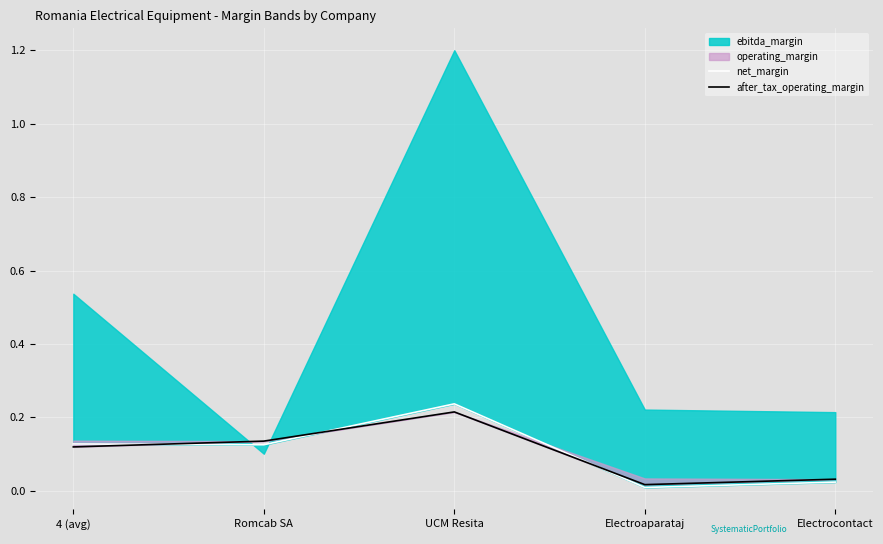

The after_tax_operating_margin series shows 0.2 at 4 (avg). True or false?

False